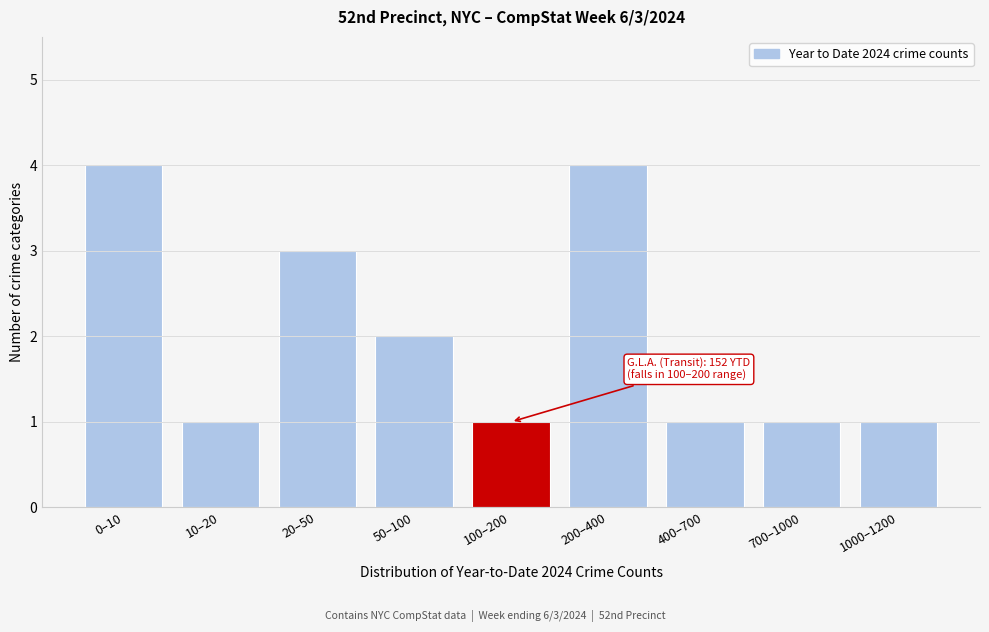

Reading right to left, list all the values displayed in this chart.

1	1	1	4	1	2	3	1	4